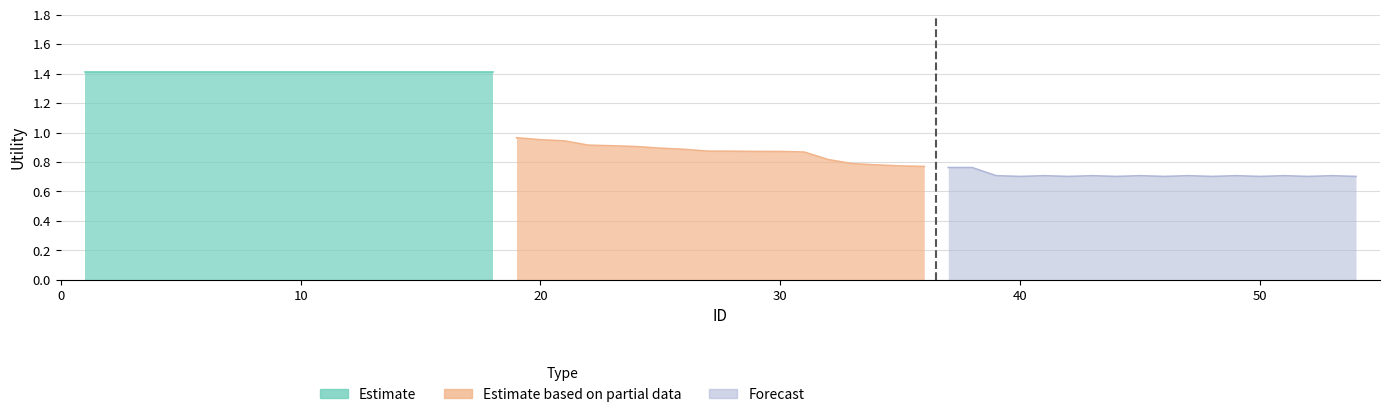

True or false: Forecast has a value of 0.5 at 40.

False